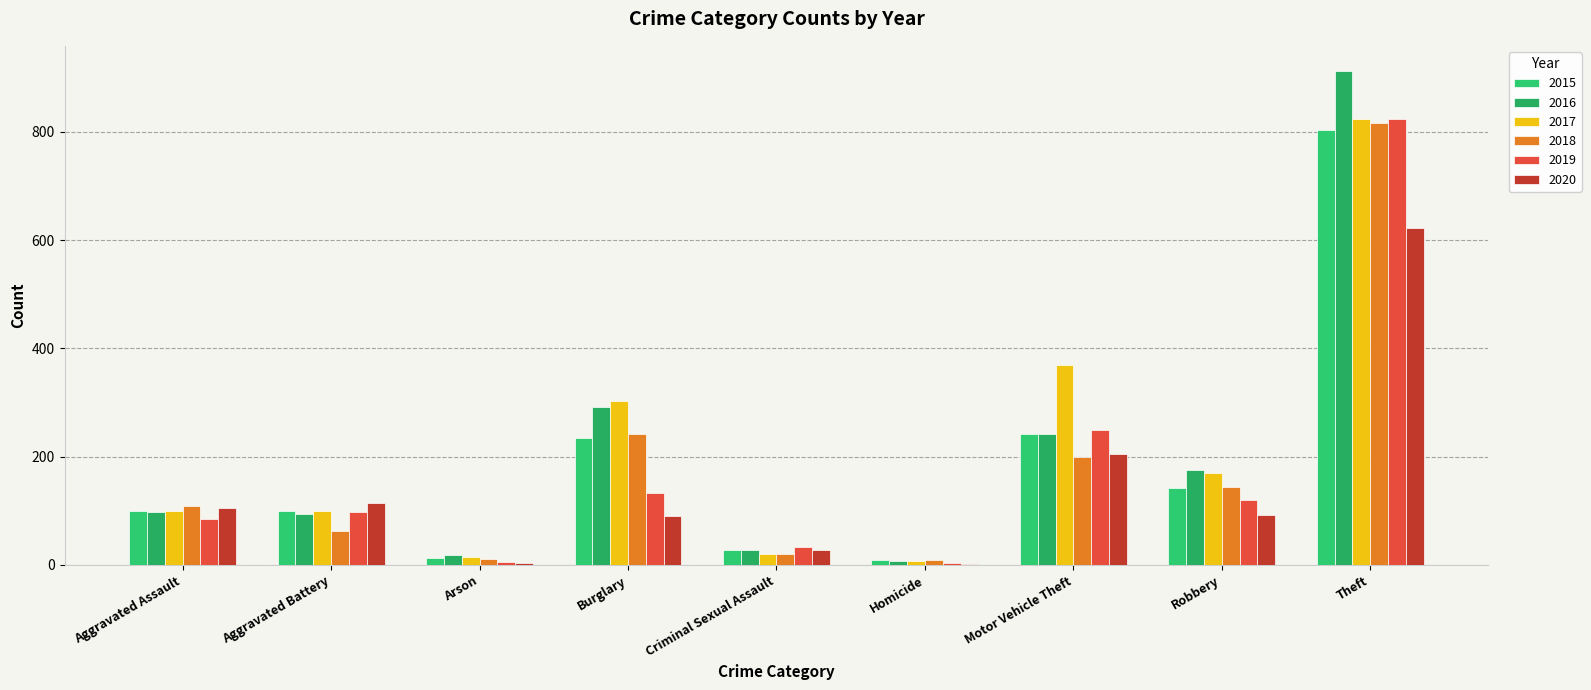

How many data points does each series have?

9